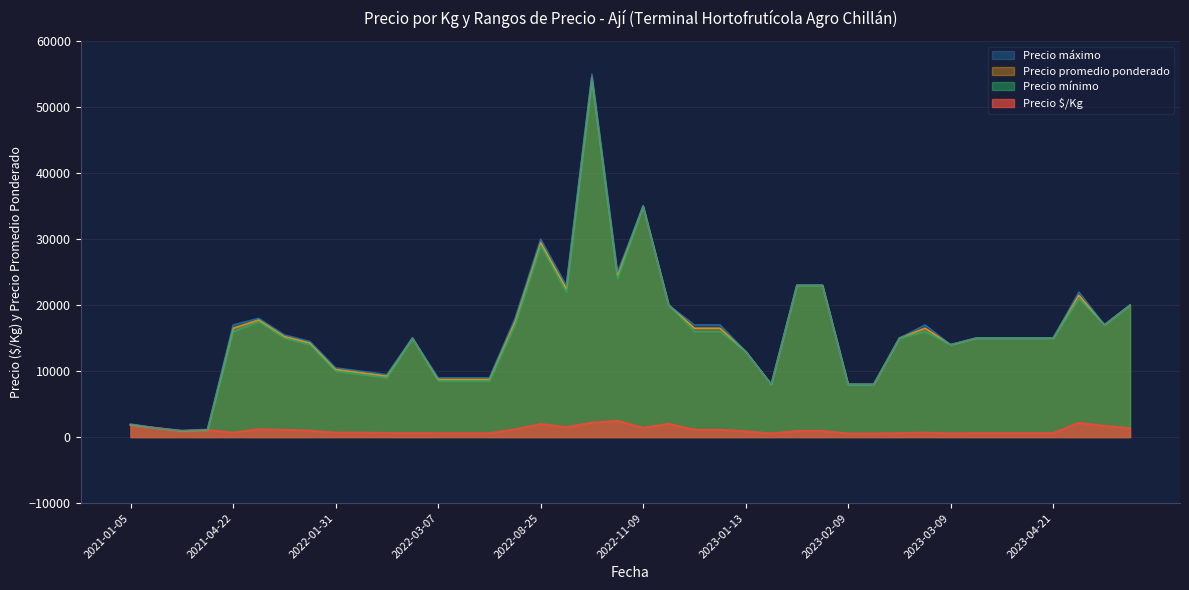

Rank the series at 2021-12-23 from lowest to highest value.

Precio $/Kg, Precio mínimo, Precio promedio ponderado, Precio máximo